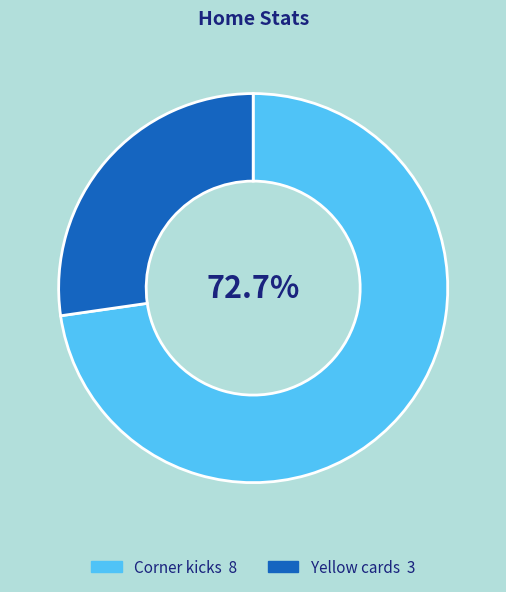

Approximately how many times larger is the value at Yellow cards compared to Corner kicks?

0.4